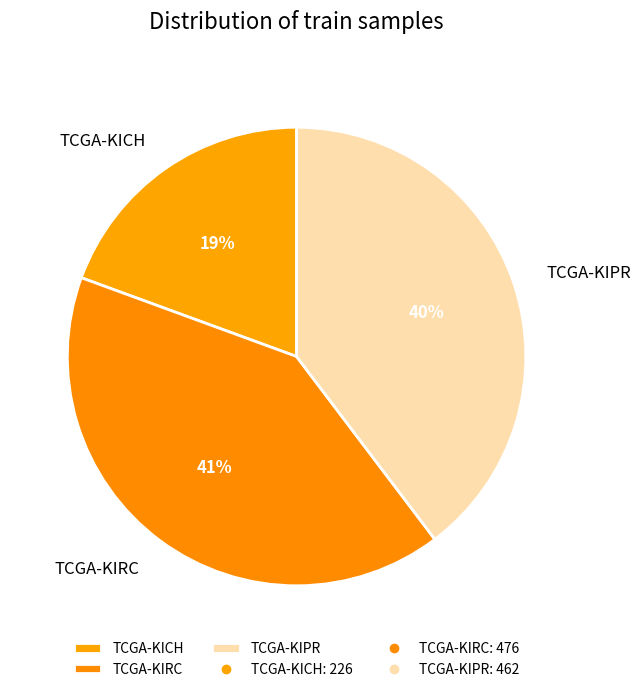

Rank the categories by value from lowest to highest.

TCGA-KICH, TCGA-KIPR, TCGA-KIRC